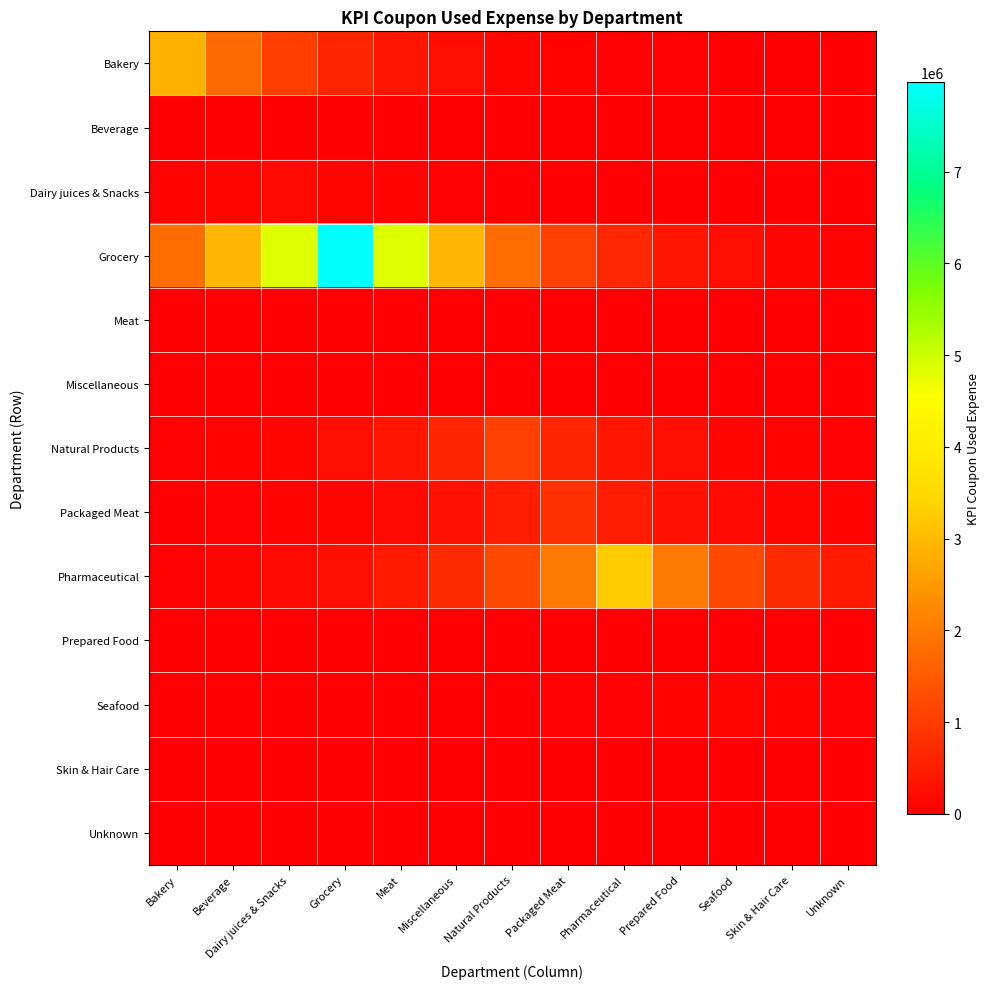

What is the difference between the highest and lowest values at Bakery?

2863526.0